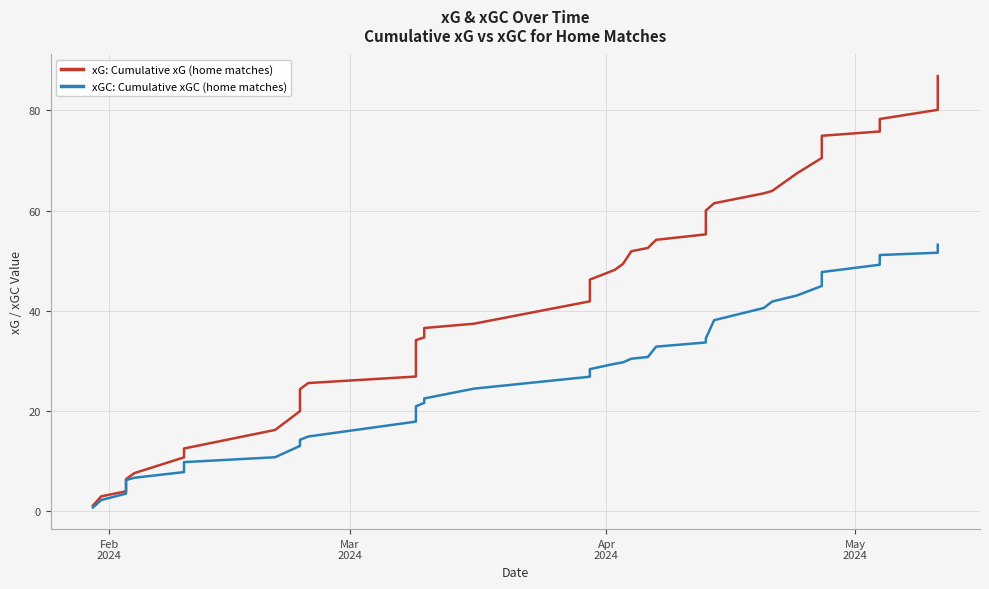

Which category has the lowest value in the xG: Cumulative xG (home matches) series?

Feb
2024